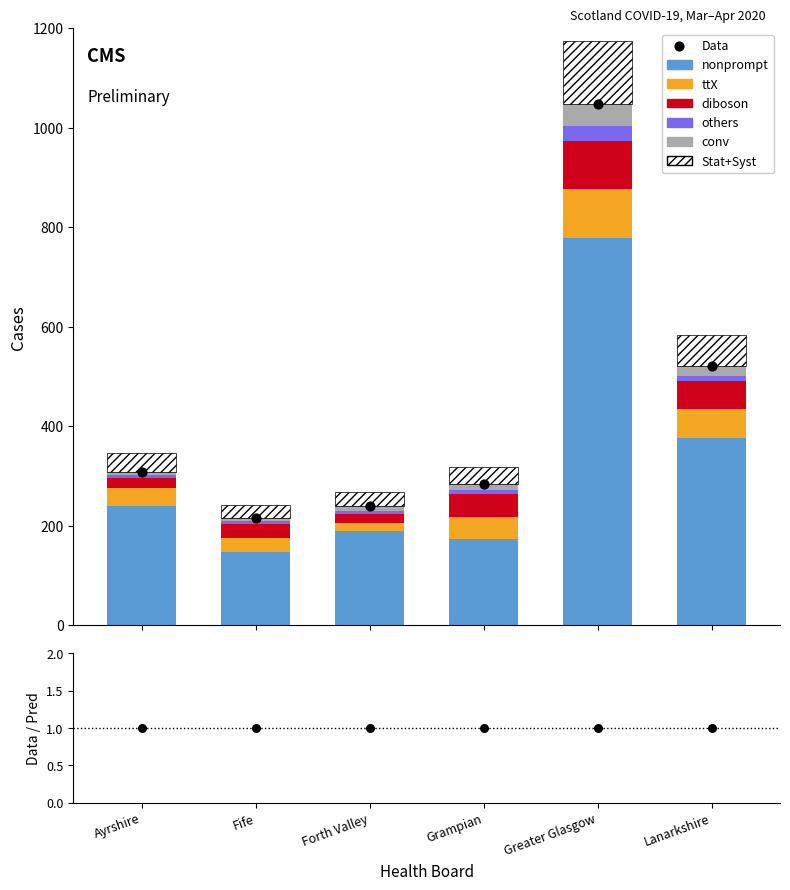

At which category is the sum across all series the highest?

Greater Glasgow